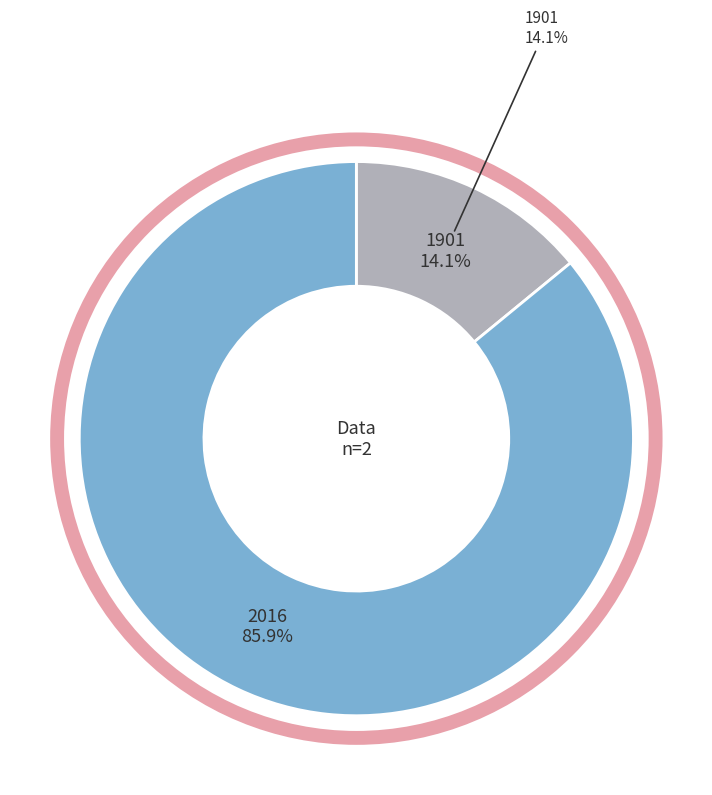

Is it true that 1901 is 14% of the pie?

True